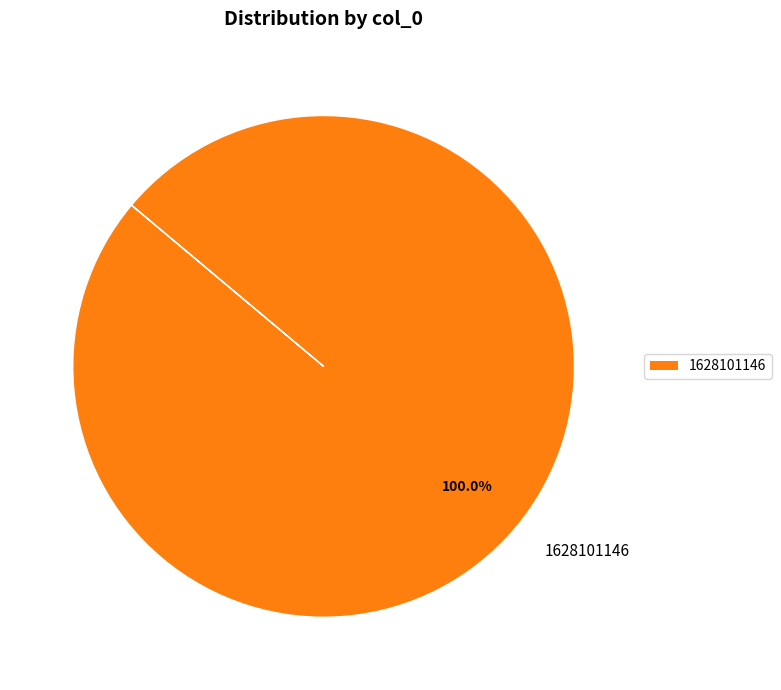

Is 1628101146 the majority of the pie?

Yes